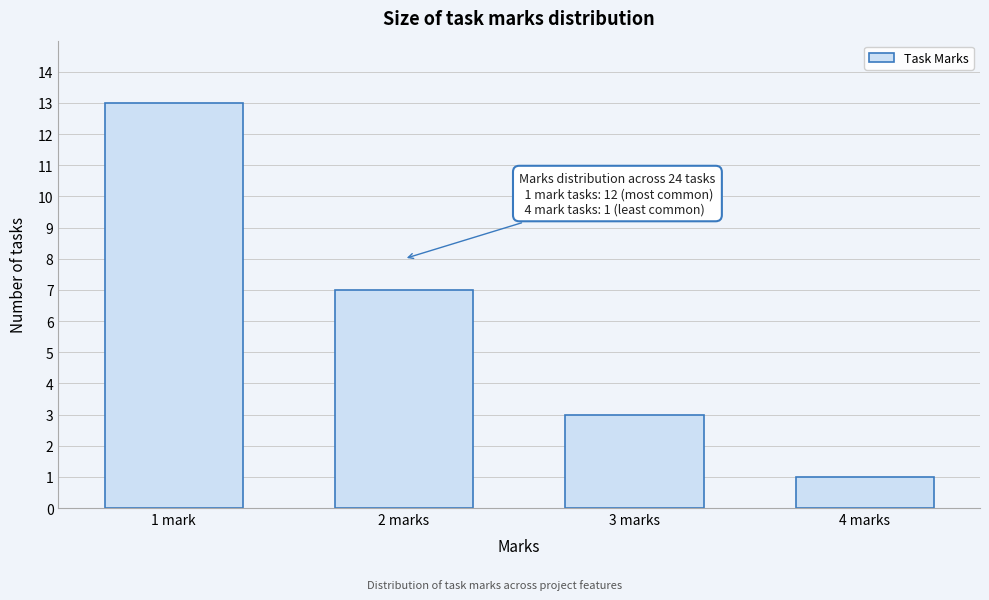

Reading left to right, what are all the values shown in this chart?

13	7	3	1